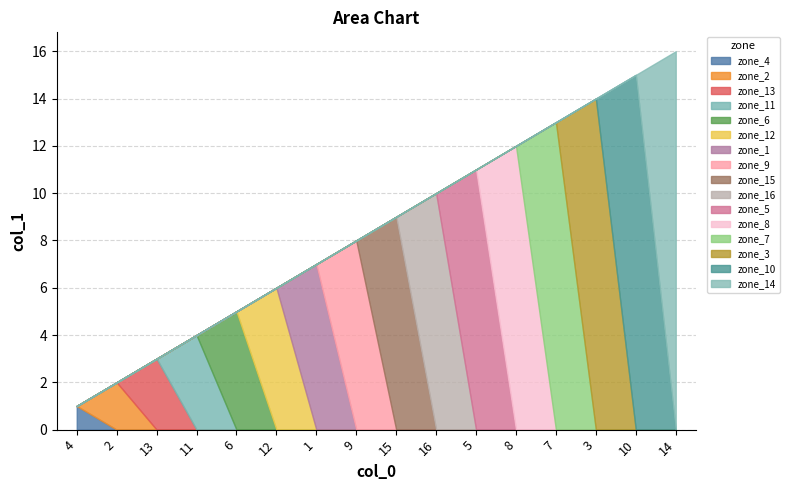

Rank the categories by value from highest to lowest.

14, 10, 3, 7, 8, 5, 16, 15, 9, 1, 12, 6, 11, 13, 2, 4